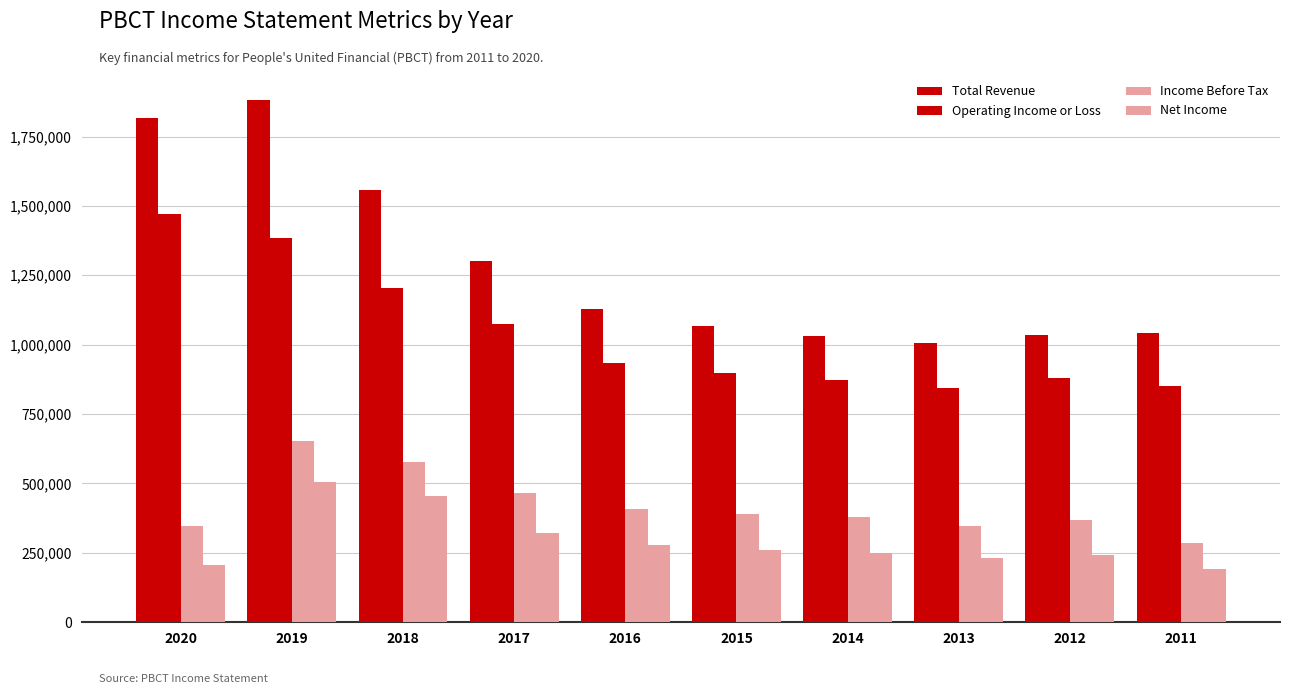

How many groups of bars are there?

10